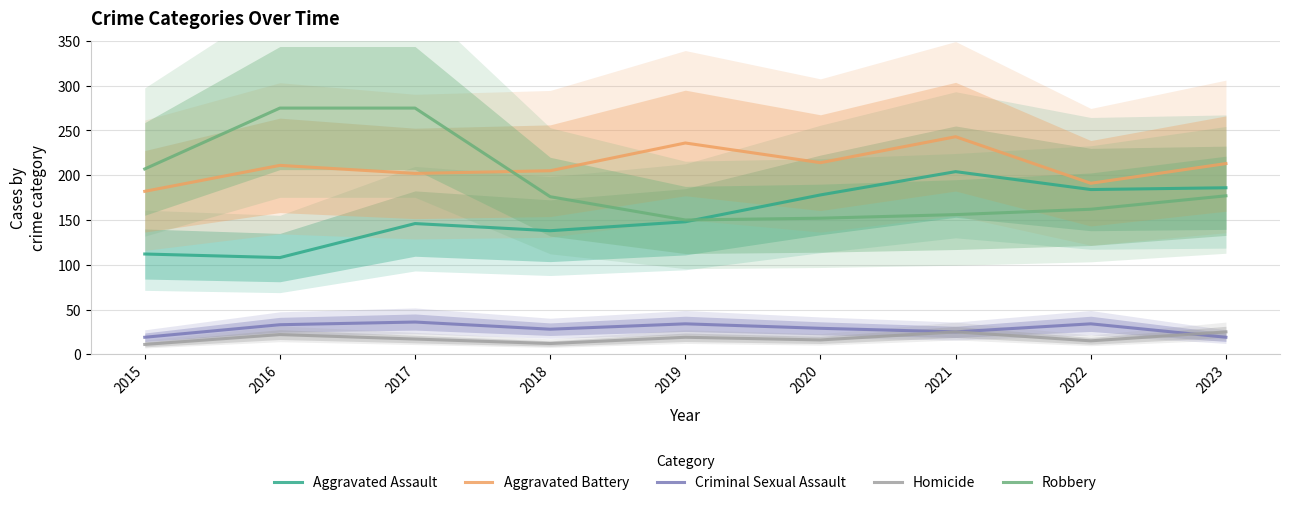

What is the sum of the Robbery values at 2020 and 2021?

308